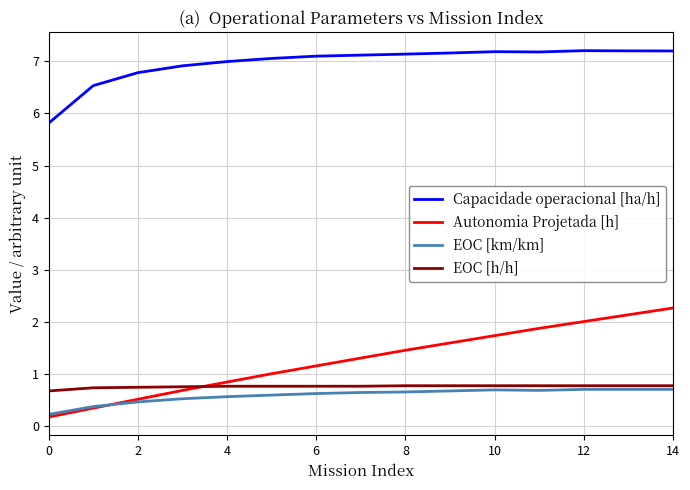

Which series has the widest spread of values?

Autonomia Projetada [h]